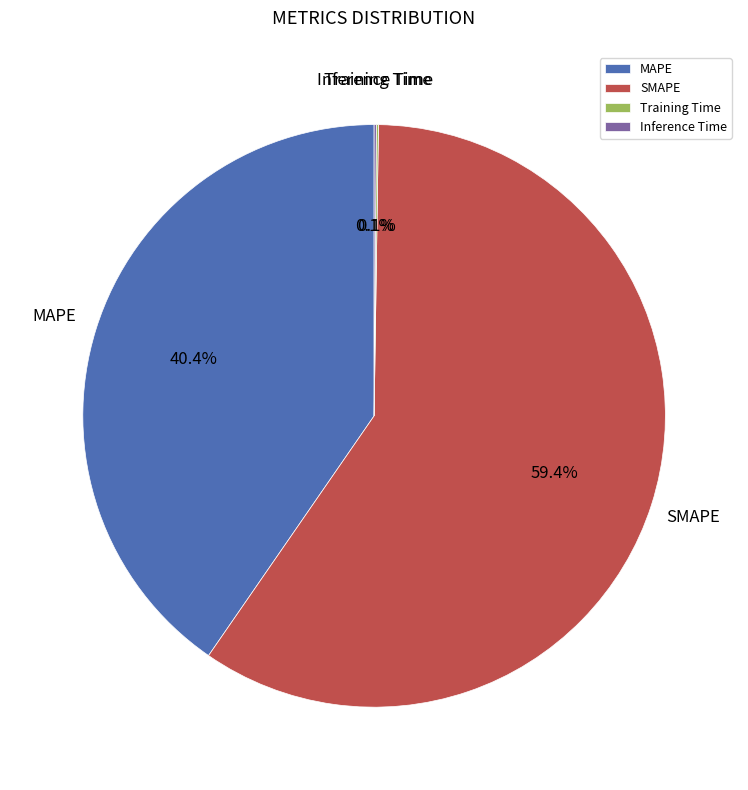

Which category has the biggest portion of the pie?

SMAPE